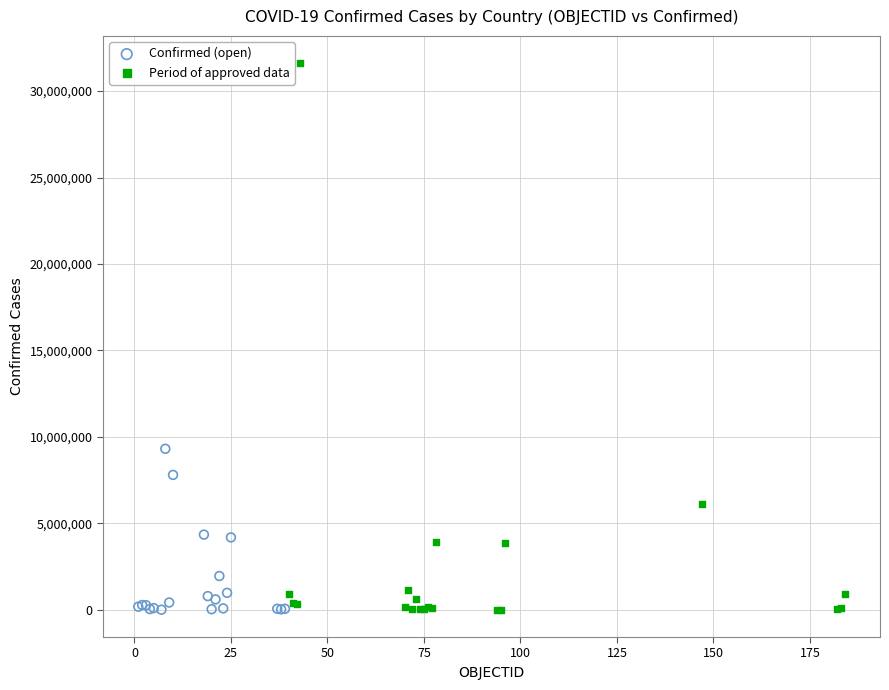

Which series has the widest spread of Y values?

Period of approved data